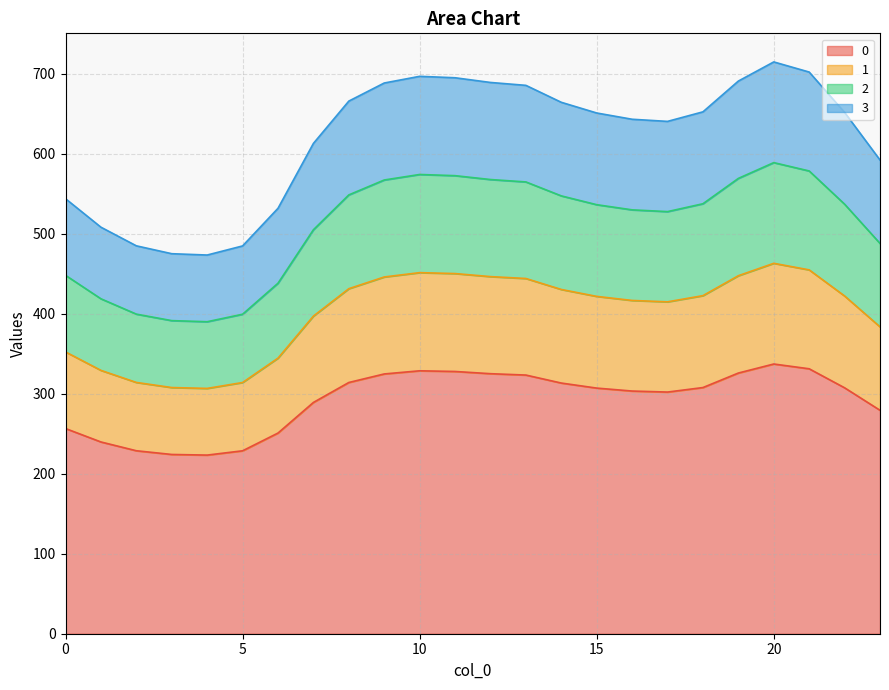

Does the chart display data point markers on the line(s)?

No